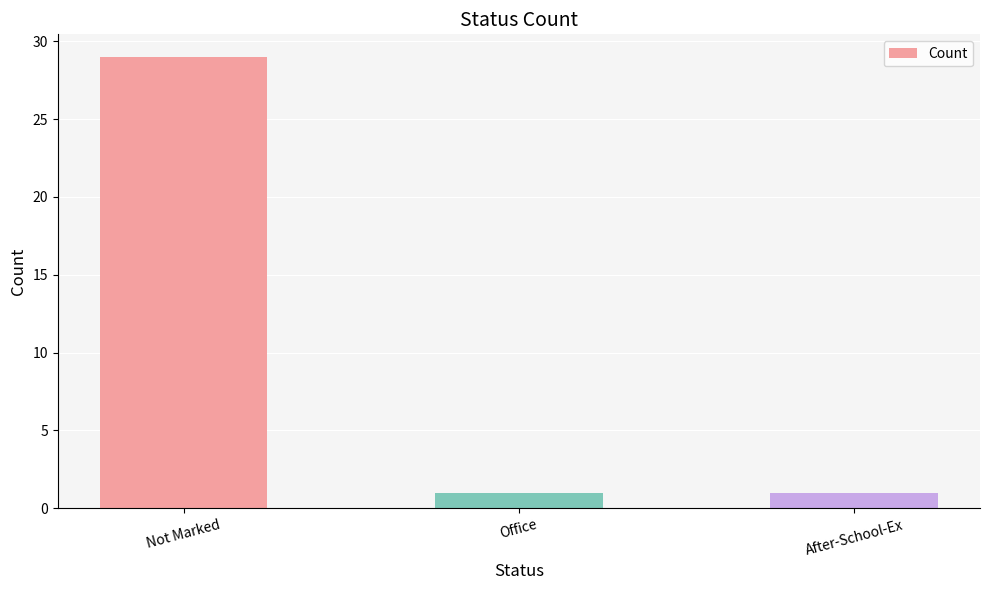

Reading left to right, list all the values displayed in this chart.

29	1	1